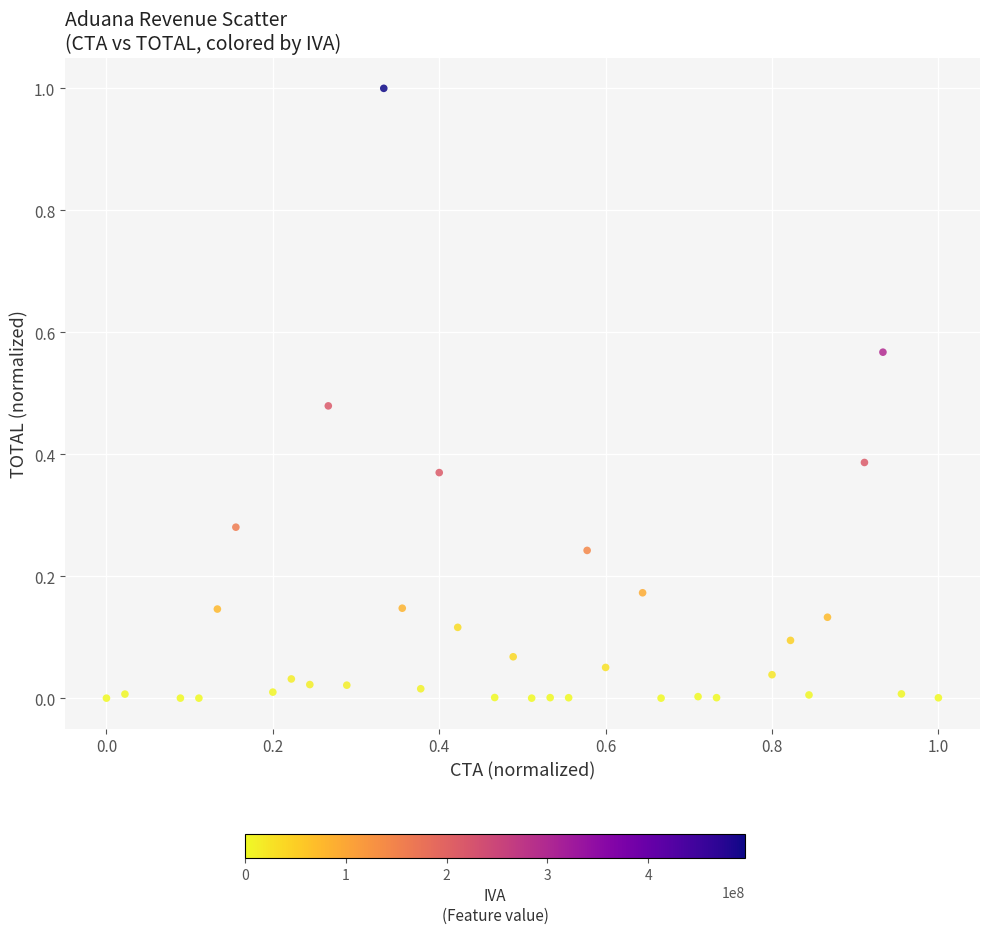

What is the range of X values (max minus min)?

1.0